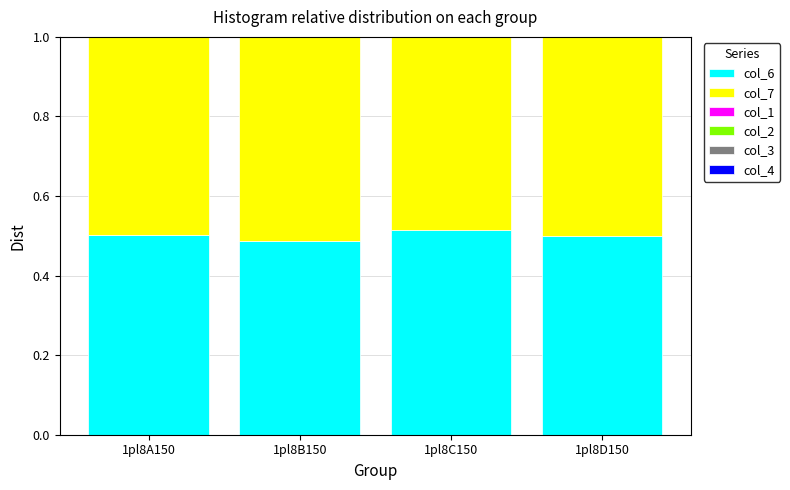

The value of col_6 at 1pl8D150 is 0.7. True or false?

False